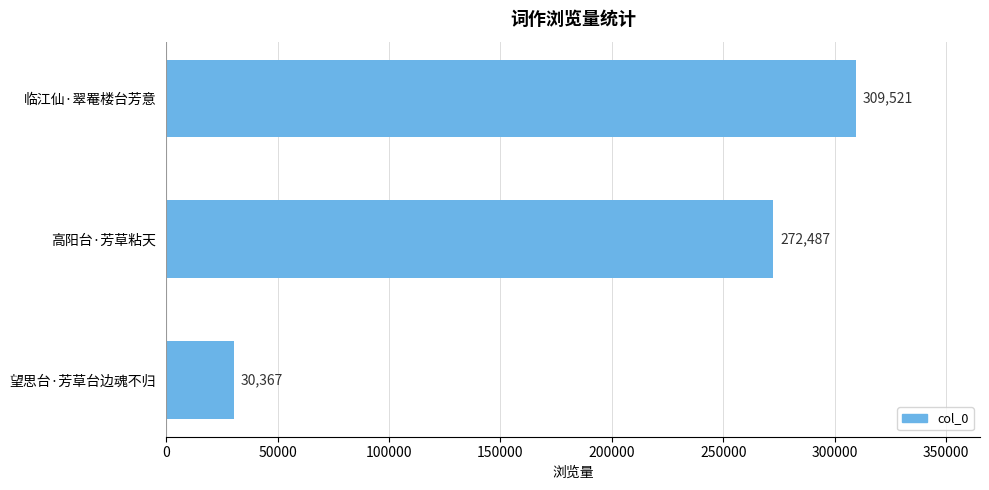

Reading bottom to top, transcribe all the data shown in this chart.

望思台·芳草台边魂不归=30367	高阳台·芳草粘天=272487	临江仙·翠罨楼台芳意=309521